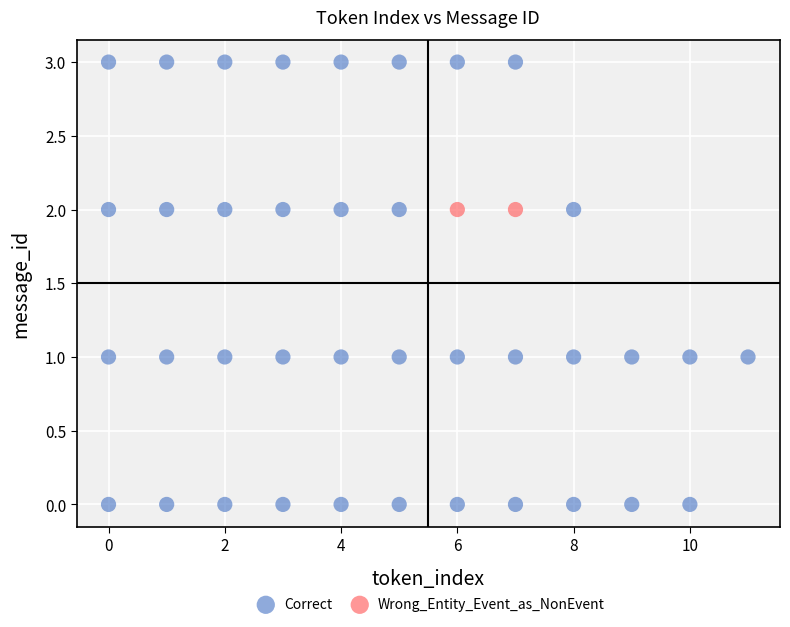

What are all the series names shown in the legend?

Correct, Wrong_Entity_Event_as_NonEvent